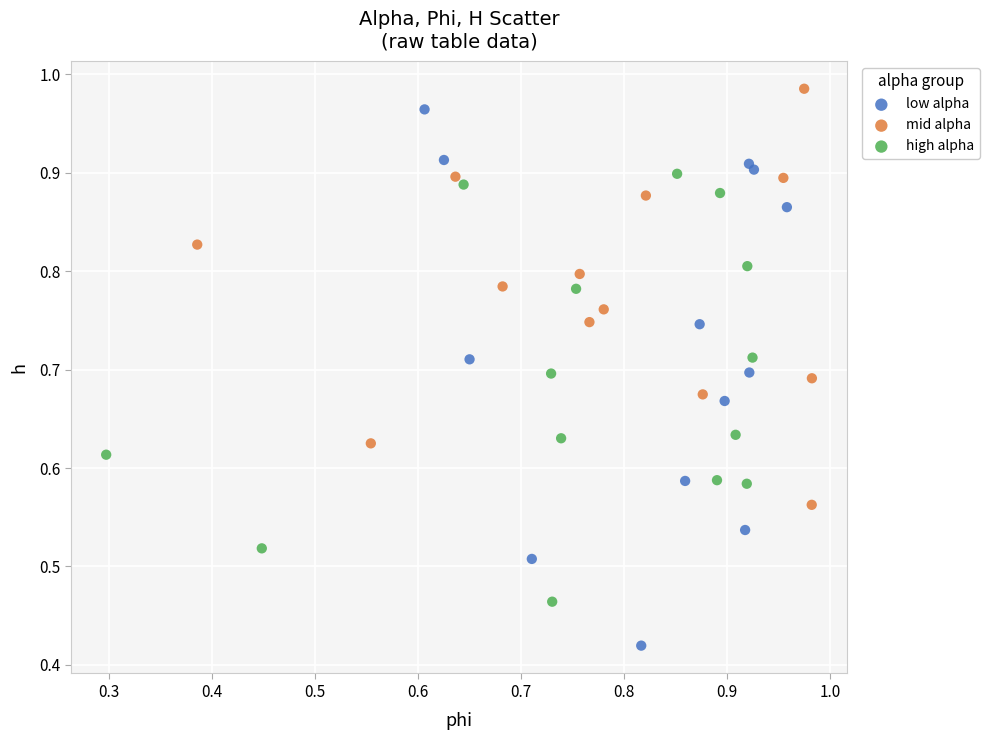

Which series reaches the minimum Y coordinate?

low alpha